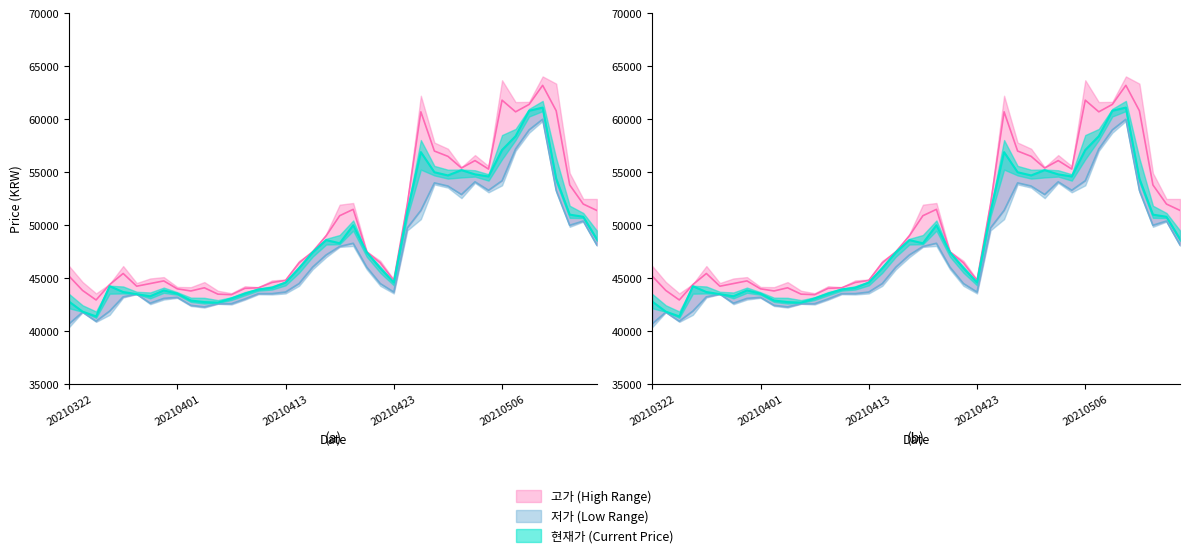

What are all the series names shown in the legend?

현재가, 저가, 고가